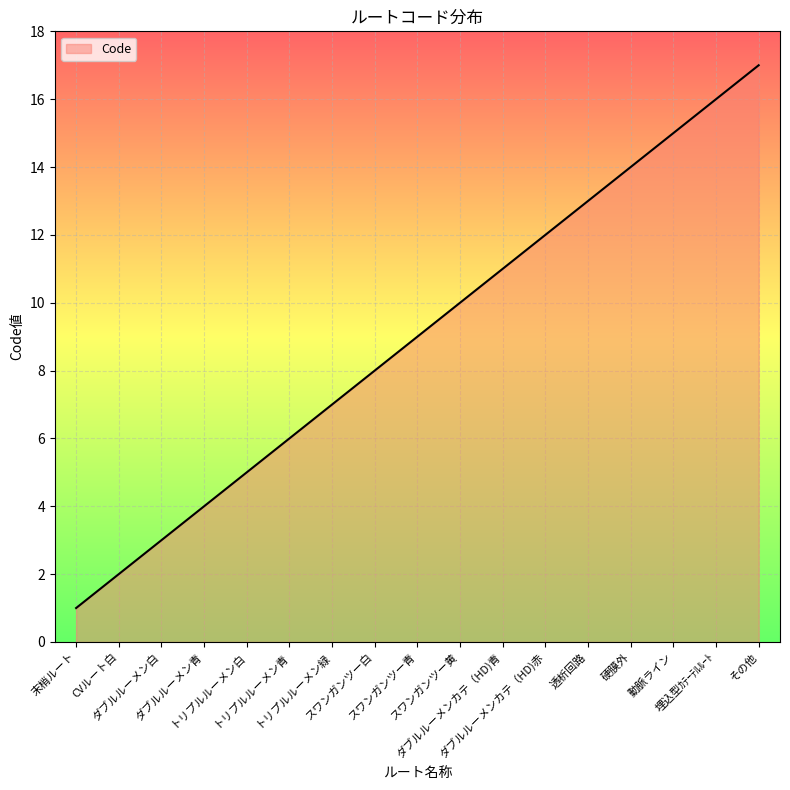

True or false: there are more than 0 points higher than both neighbors.

False